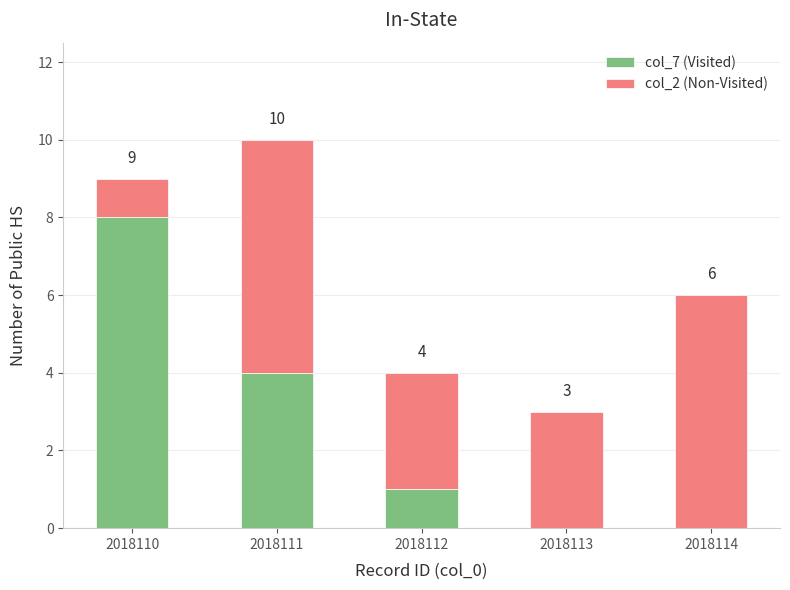

Reading left to right, what are the values for col_7 (Visited)?

2018110=8	2018111=4	2018112=1	2018113=0	2018114=0